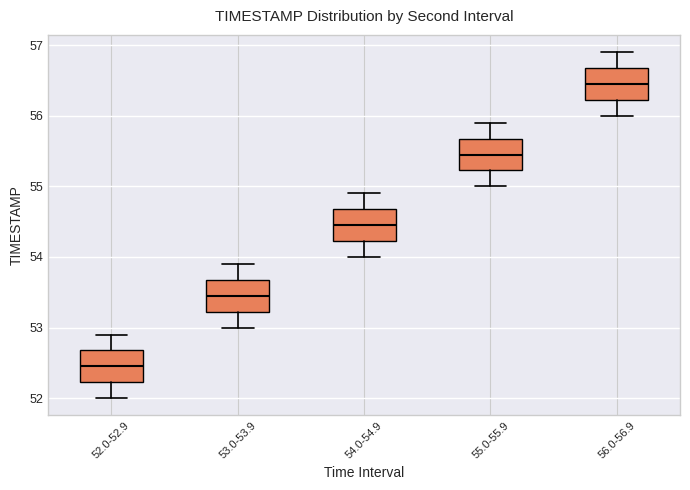

Where does the lower whisker of the box for 54.0-54.9 end on the y-axis? The values are not printed on the chart, so give them approximately, as read against the axis.

54.0